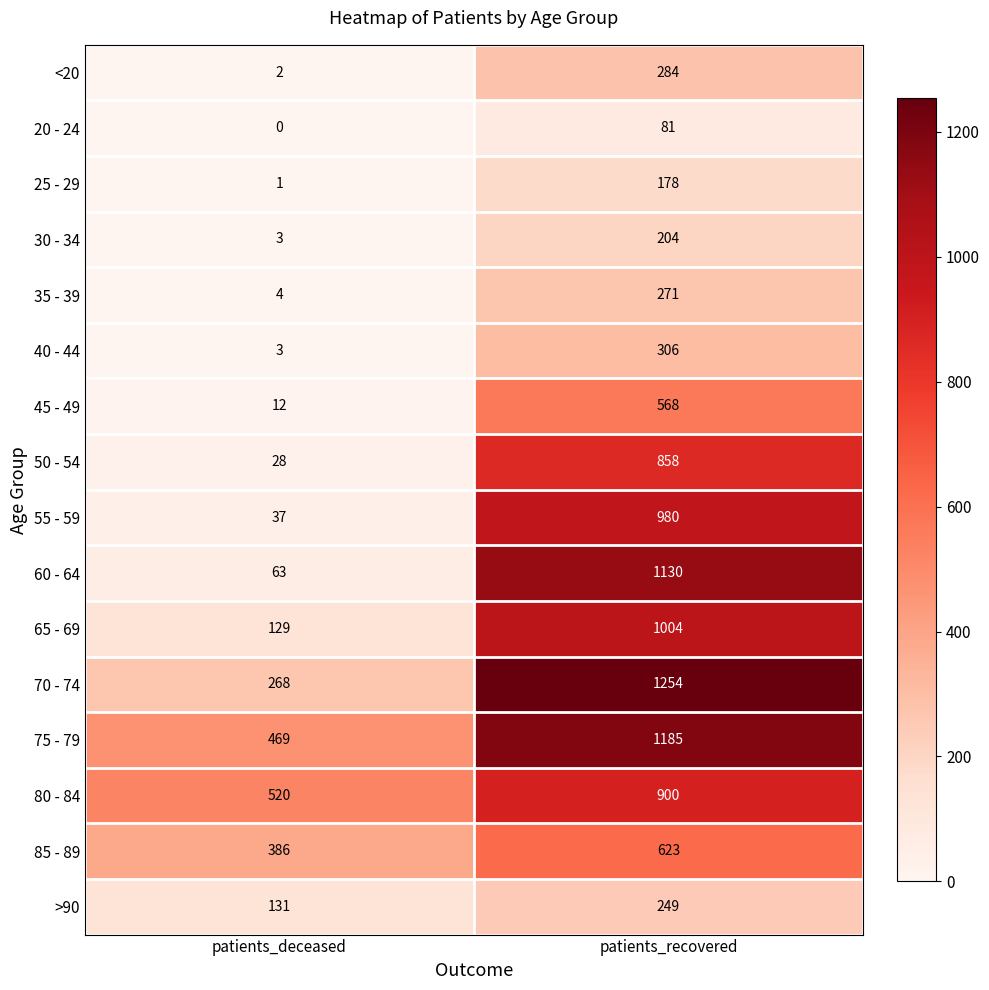

Which series has the largest range (max minus min)?

60 - 64